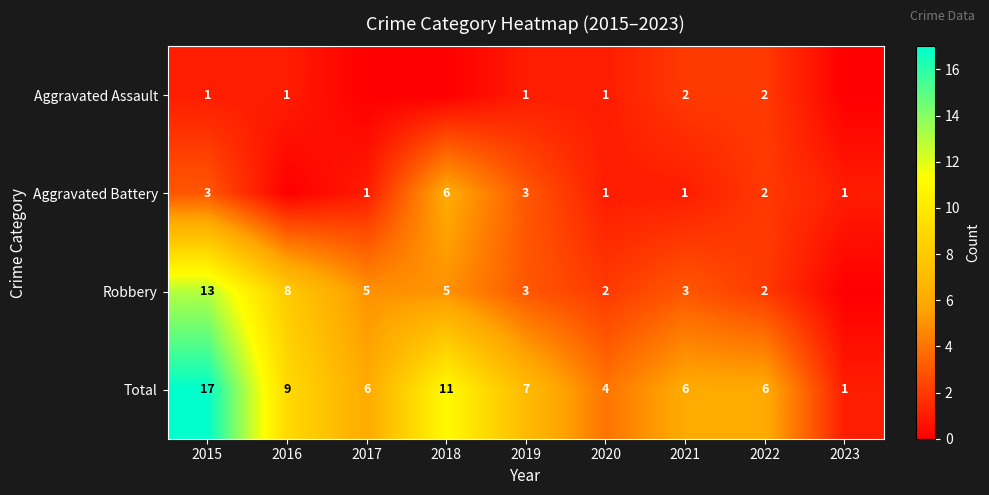

The Robbery series shows 5 at 2018. True or false?

True